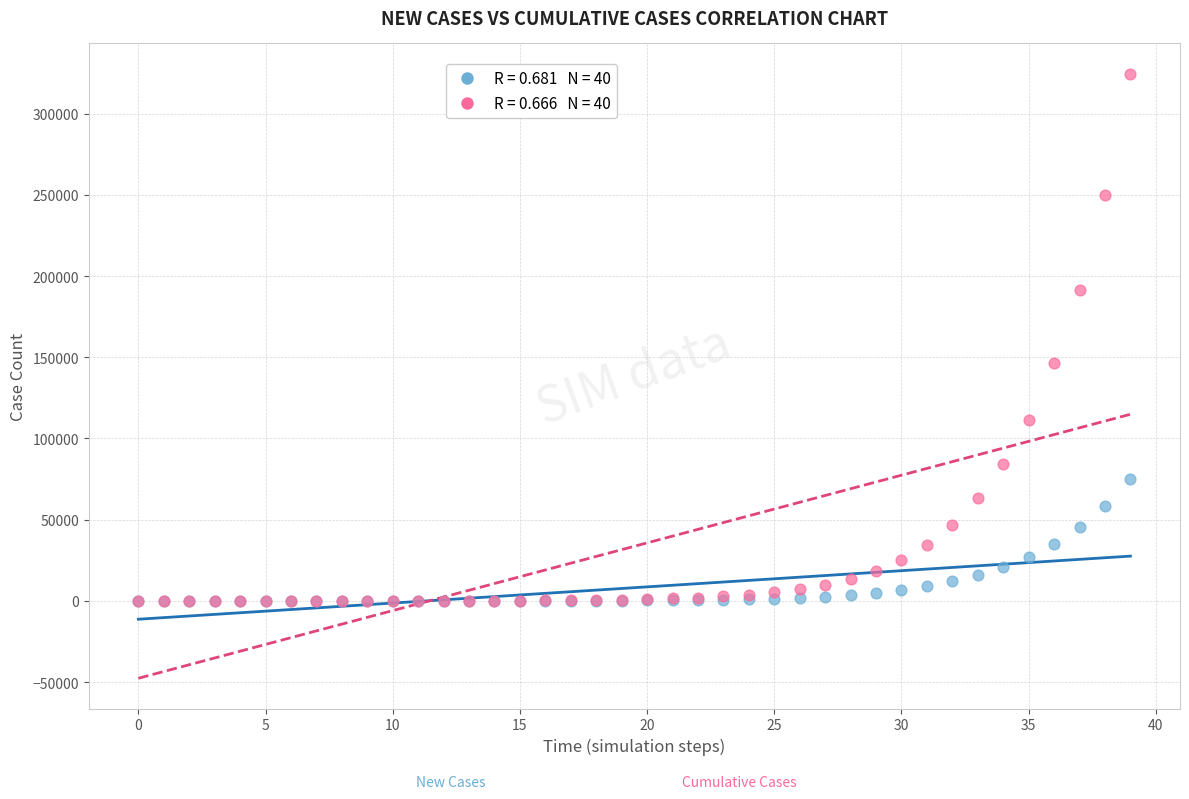

Across all series, what Y value is closest to 162330?

146347.3